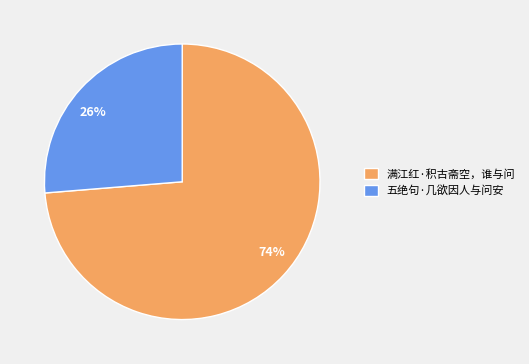

Is there any slice that represents more than half of the pie?

Yes